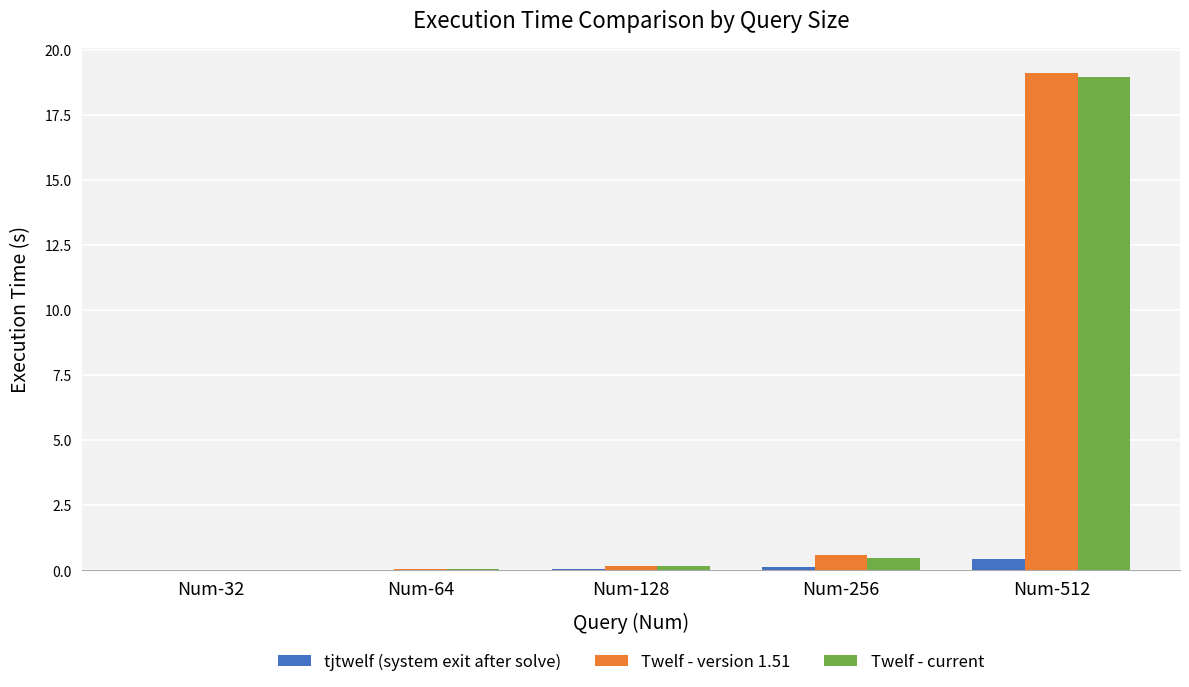

What is the sum of the Twelf - current values at Num-512 and Num-32?

19.0